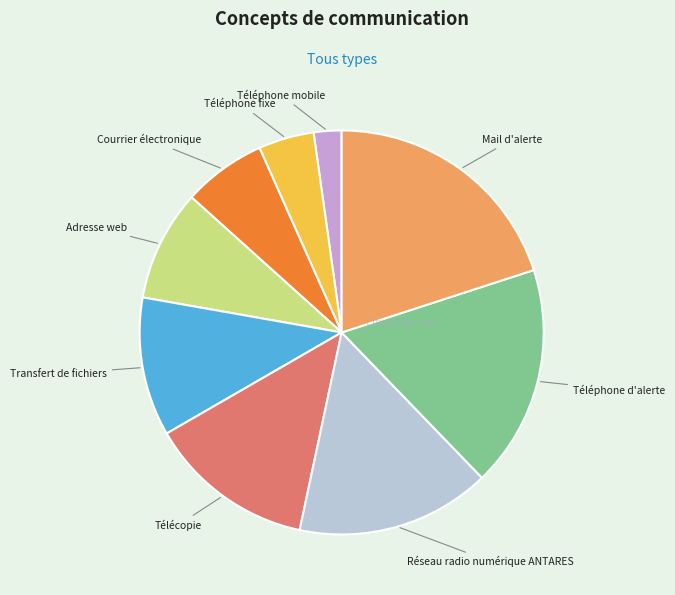

Does any single category account for the majority?

No